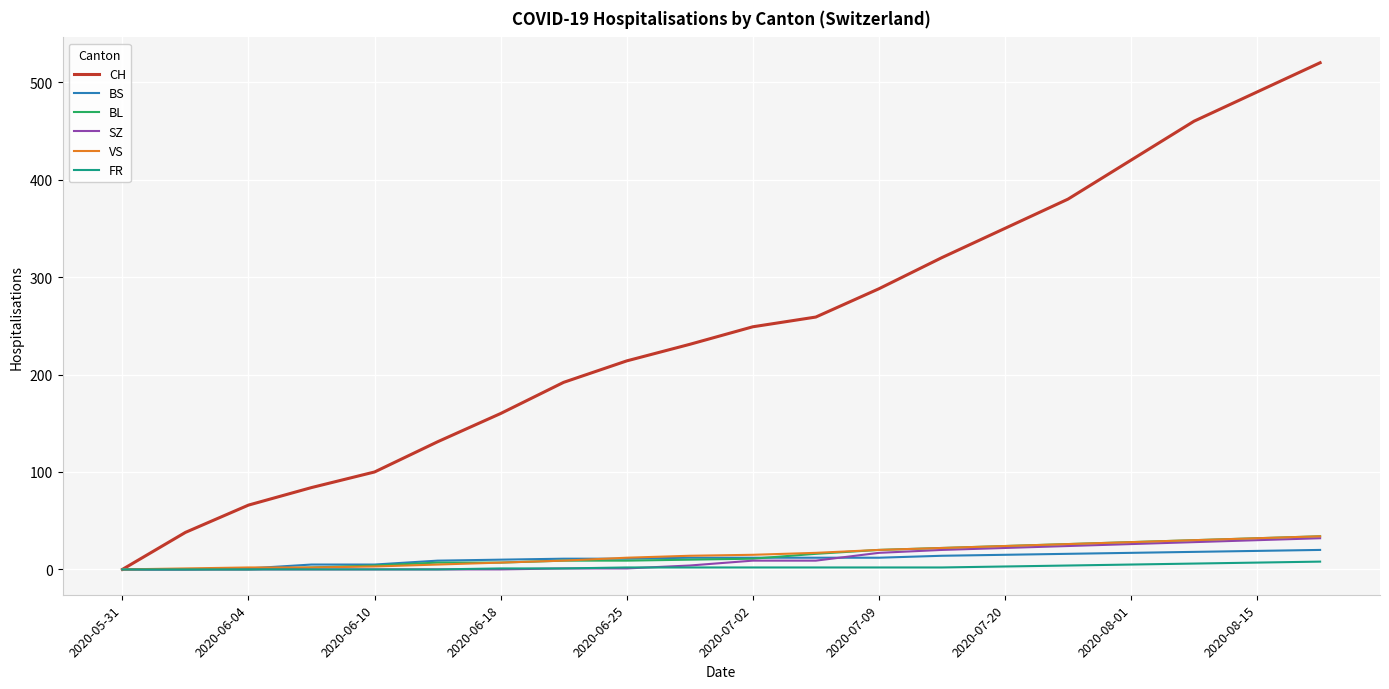

What is the greatest value displayed?

520